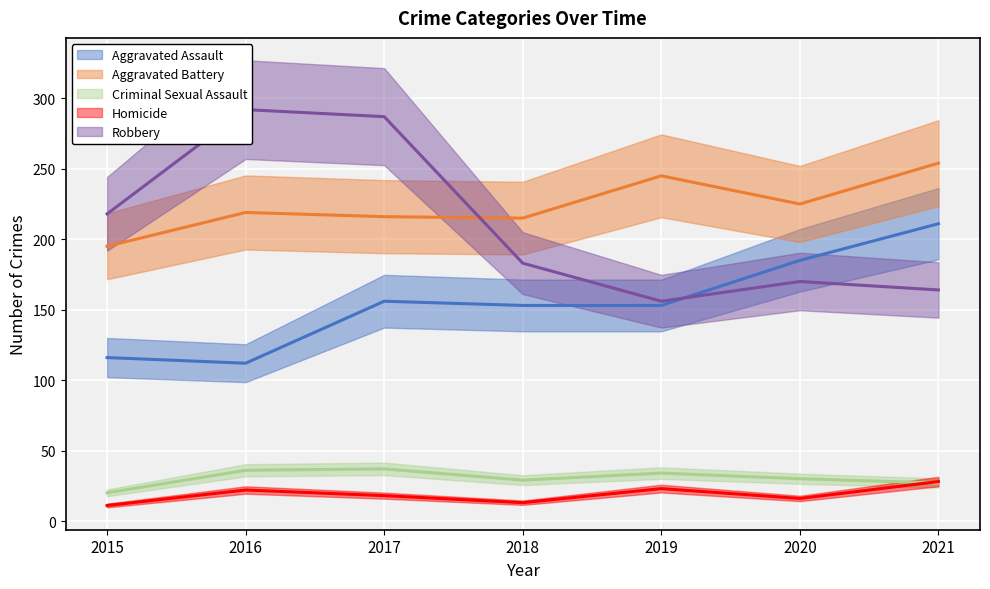

True or false: Criminal Sexual Assault and Aggravated Assault cross at least once.

False